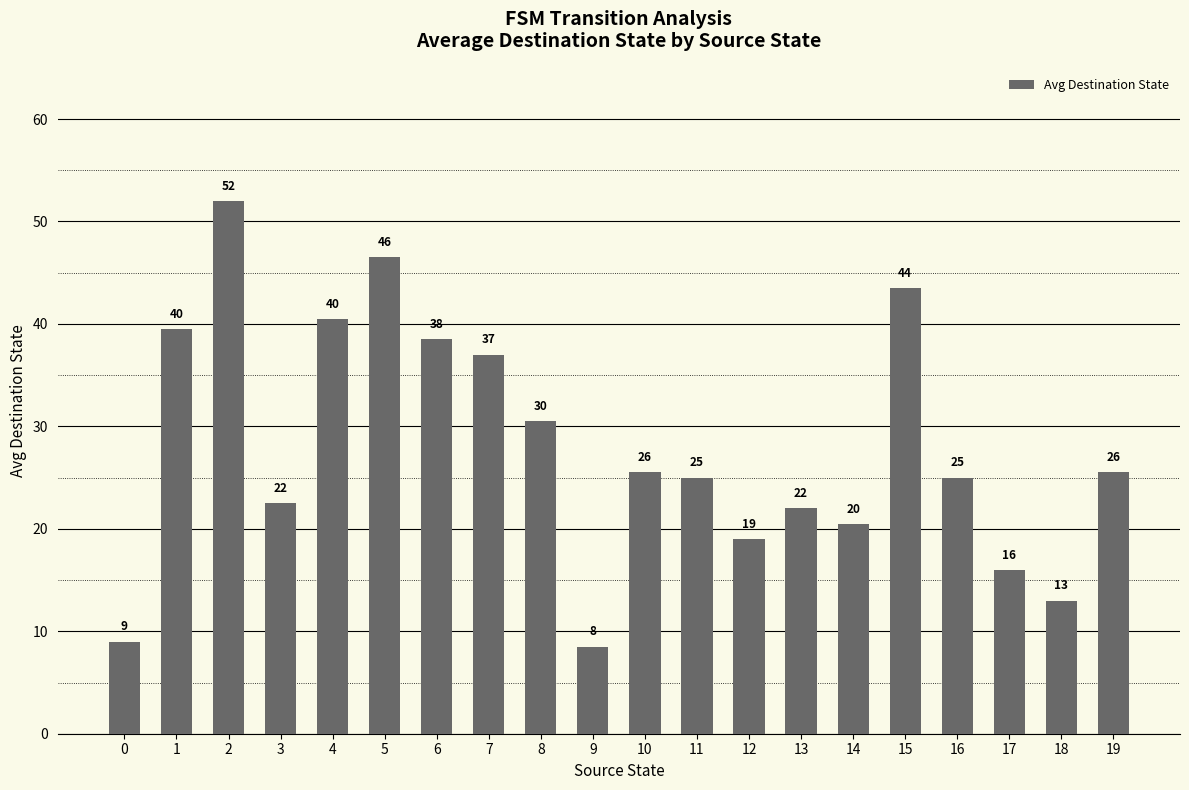

What is the difference between the values at 17 and 1?

23.5